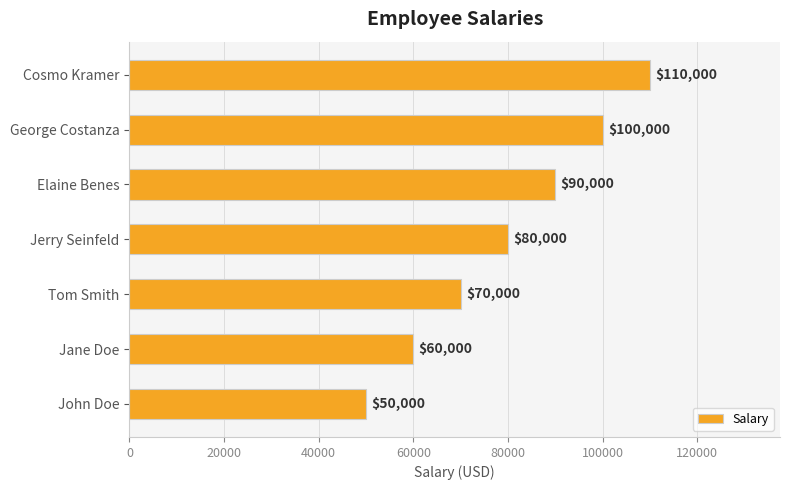

How many values are between 60000 and 100000?

5